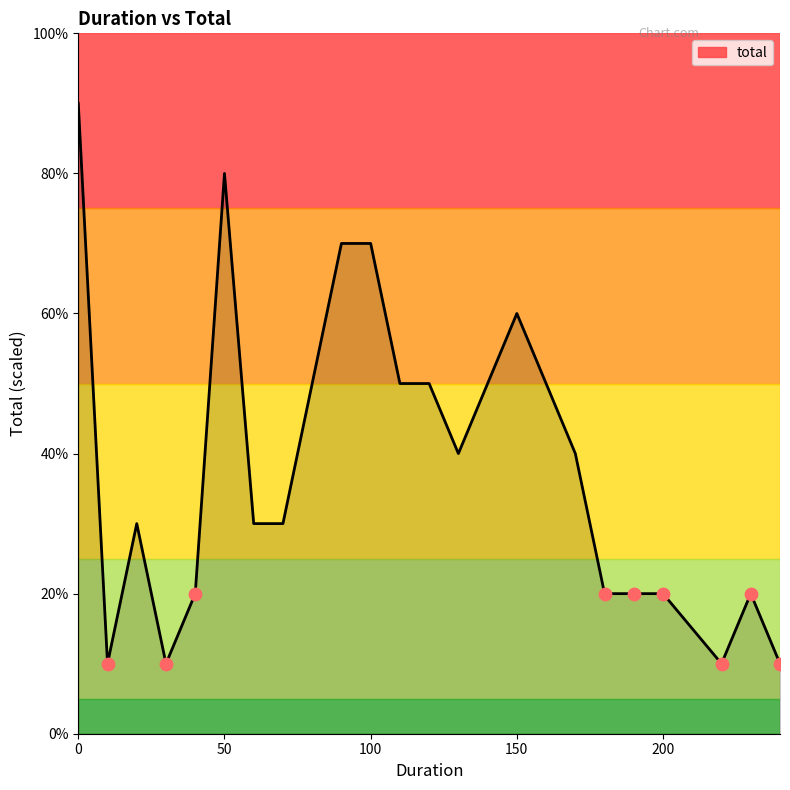

What is the difference between the maximum and minimum values?

80